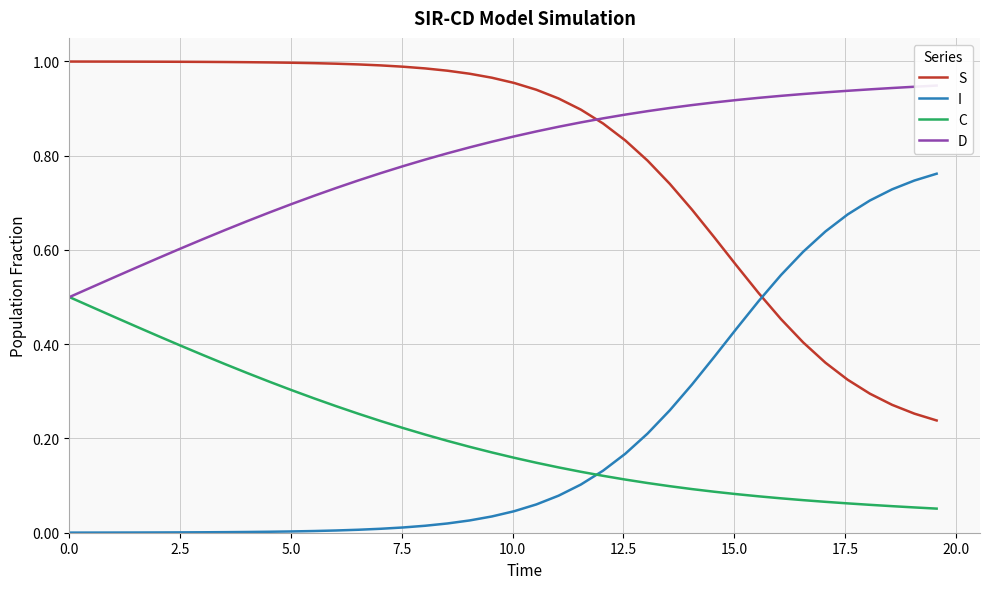

True or false: S and C intersect in this chart.

False